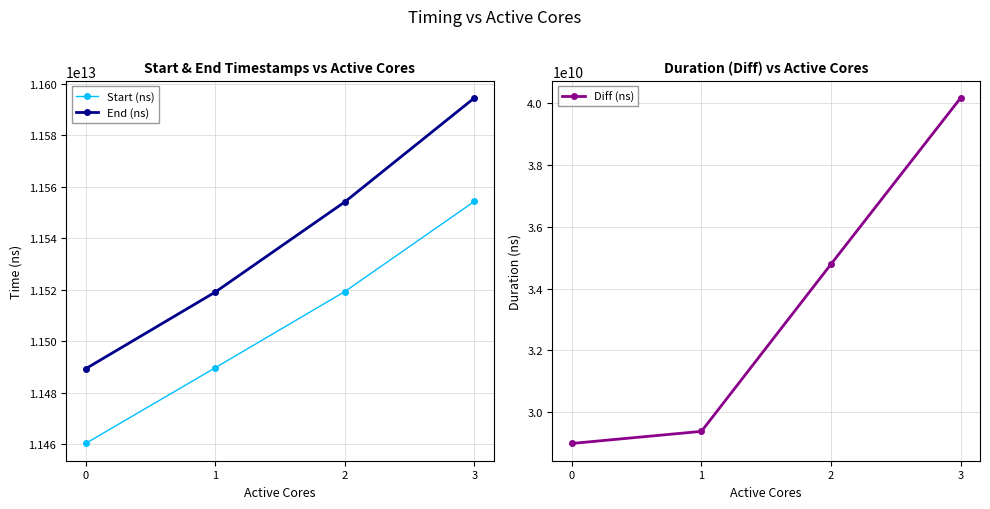

True or false: End (ns) has a value of 11489250481246 at 0.

True